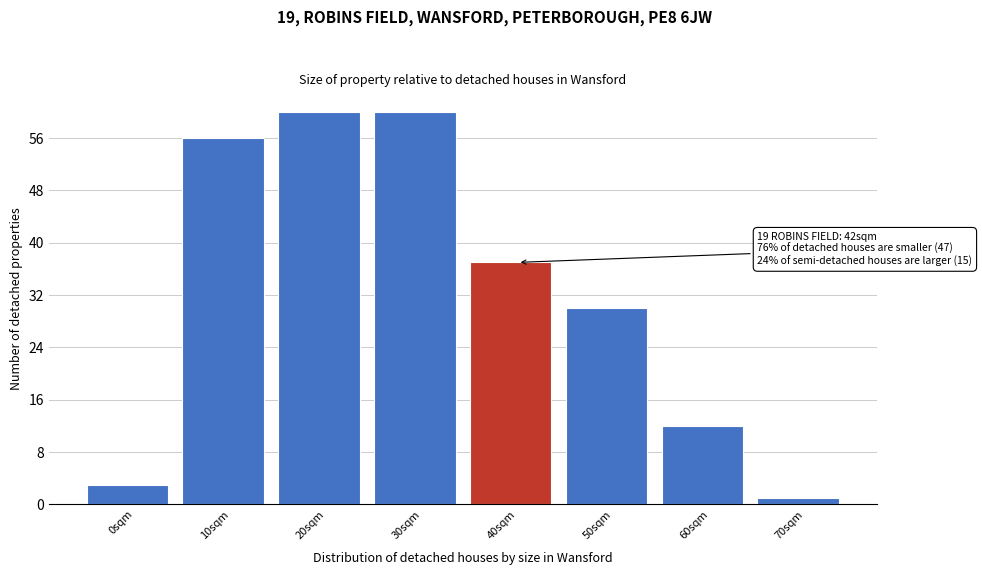

Reading right to left, transcribe all the data shown in this chart.

70sqm=1	60sqm=12	50sqm=30	40sqm=37	30sqm=60	20sqm=60	10sqm=56	0sqm=3